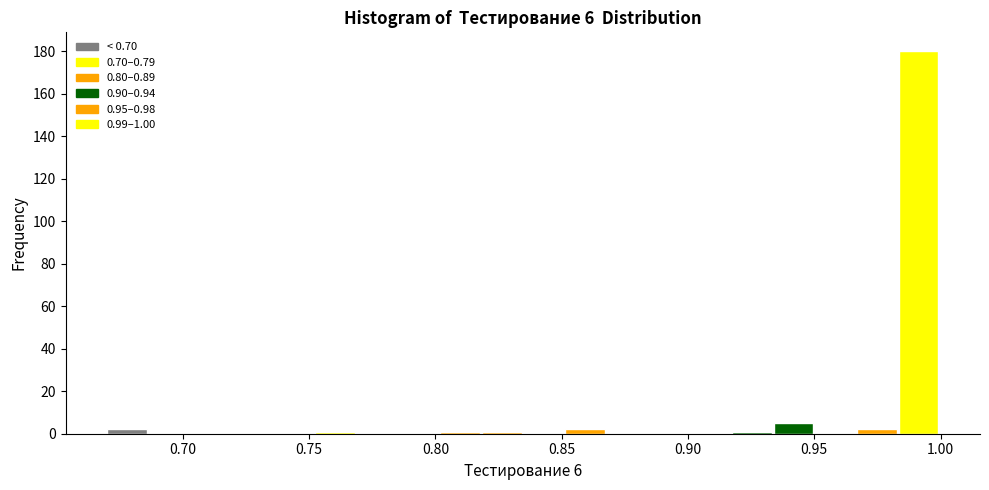

Around what value on the x-axis is the tallest bar? Give the approximate position of its centre, as read against the axis.

0.990